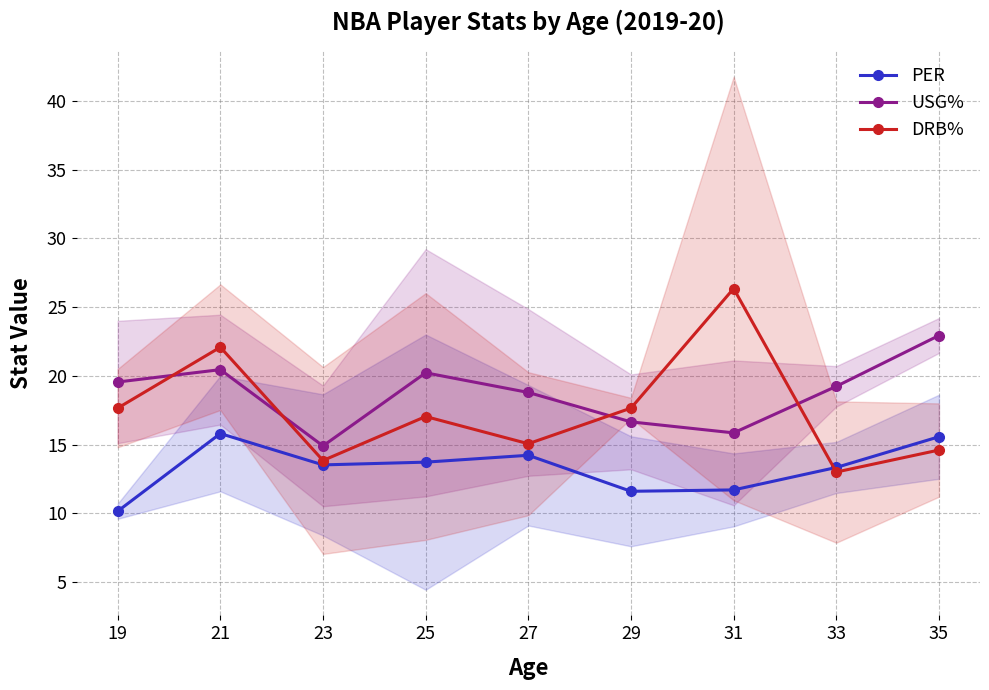

What is the sum of all USG% values?

168.6